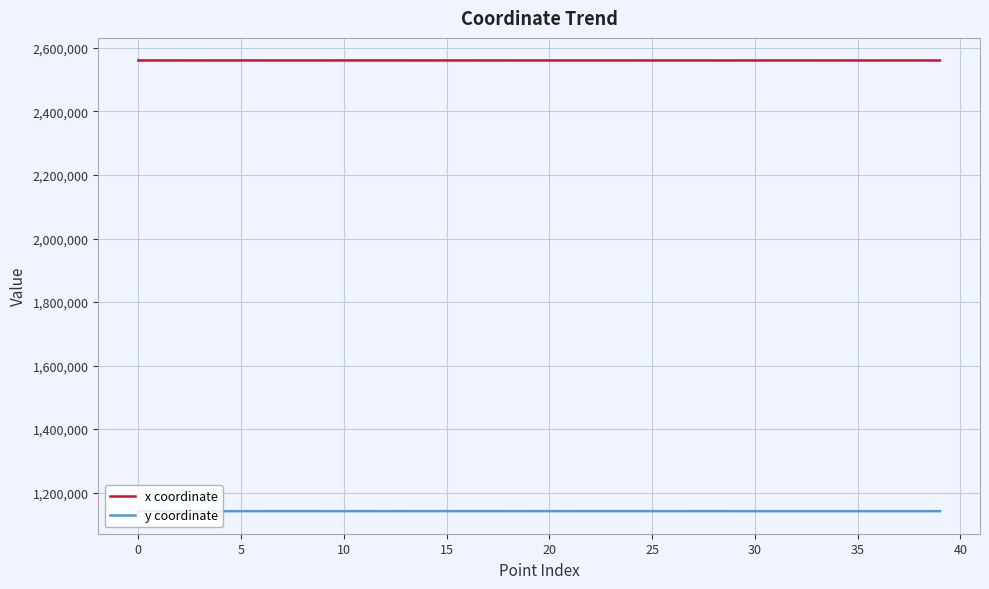

Rank the series by their average value, from lowest to highest.

y coordinate, x coordinate